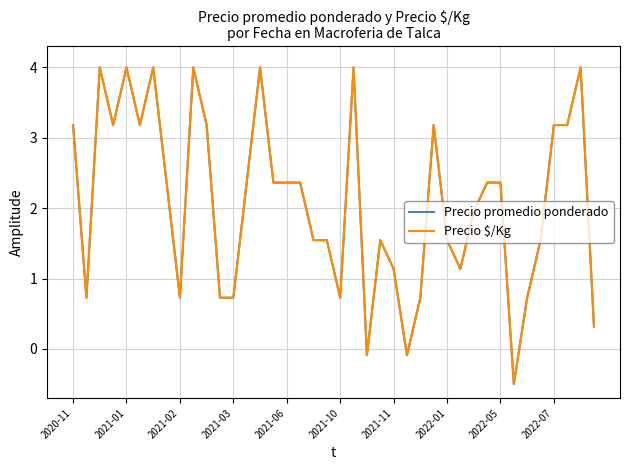

Does the chart display data point markers on the line(s)?

No